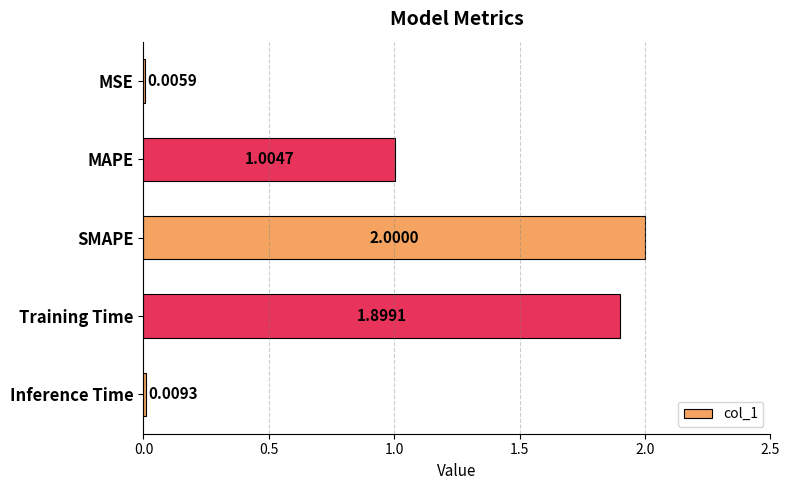

Where is the data nearest to the value 1?

MAPE